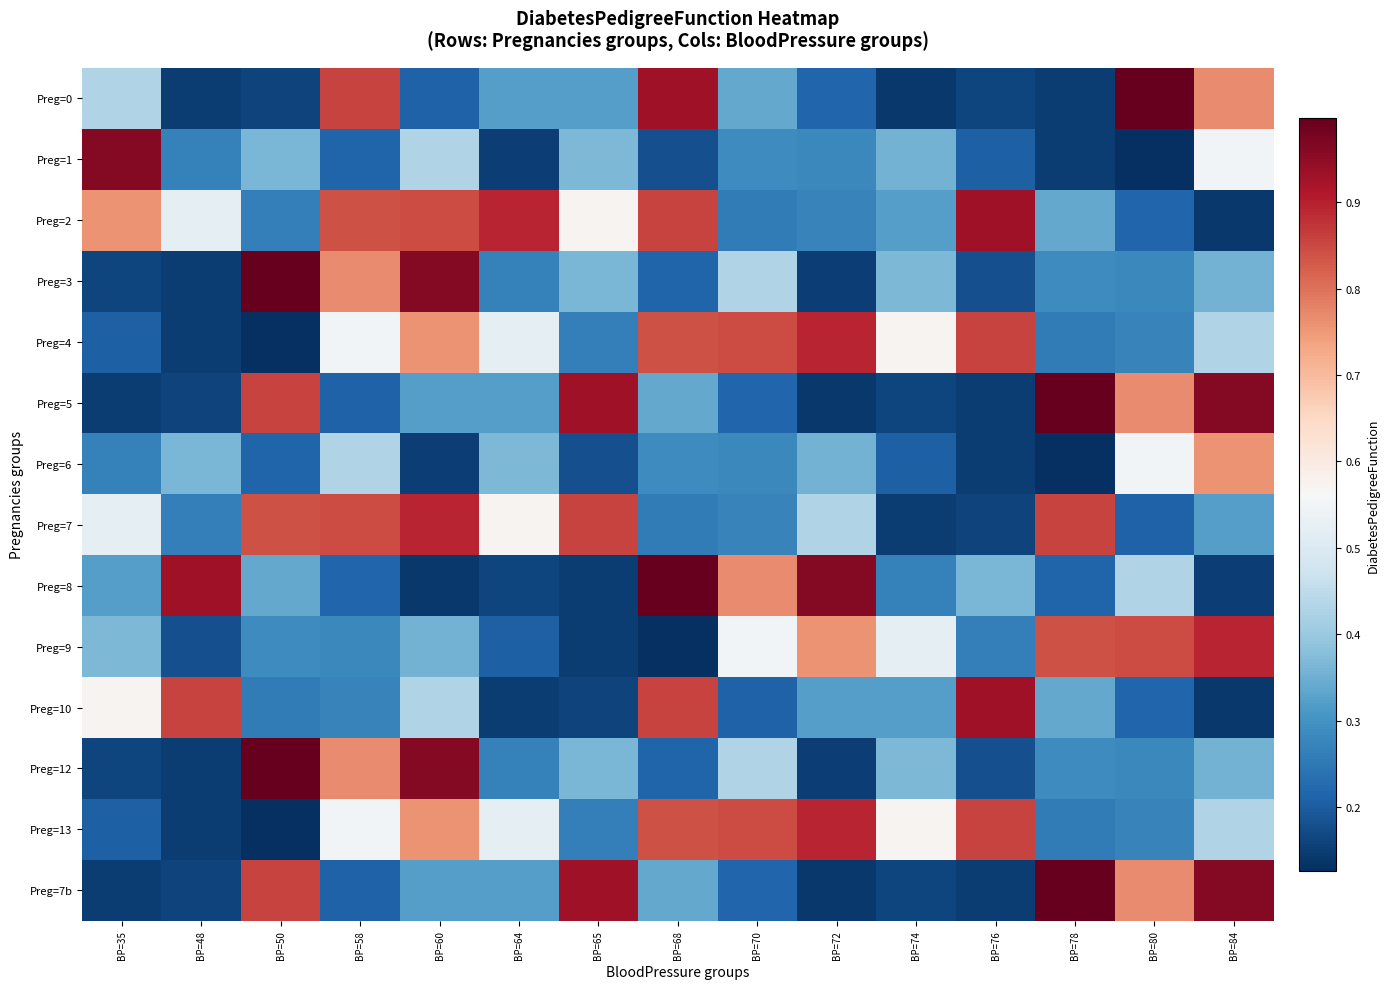

Which series has the largest total across all categories?

Preg=2